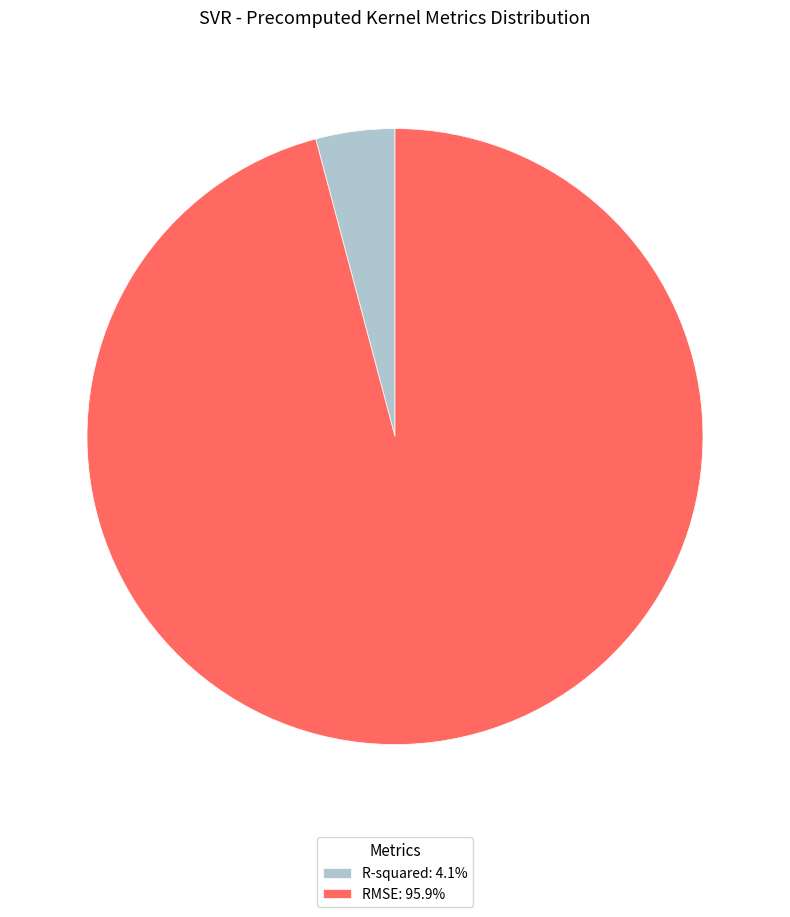

Do R-squared: 4.1% and RMSE: 95.9% together represent more than half of the pie?

Yes